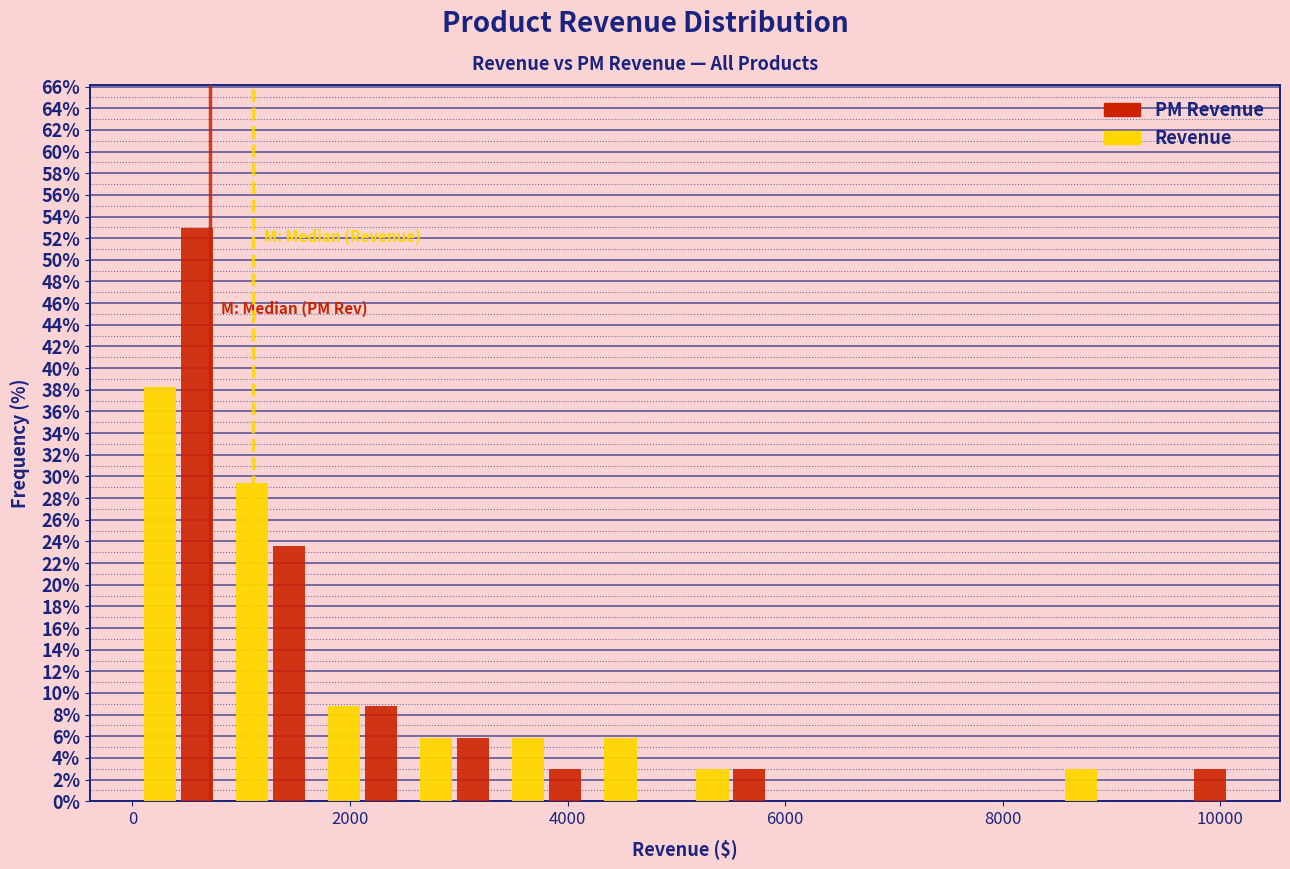

What is the height of the PM Revenue bar covering 800 to 1600 on the x-axis? Neither the bar edges nor the heights are printed on the chart, so give them approximately, as read against the axes.

23.6